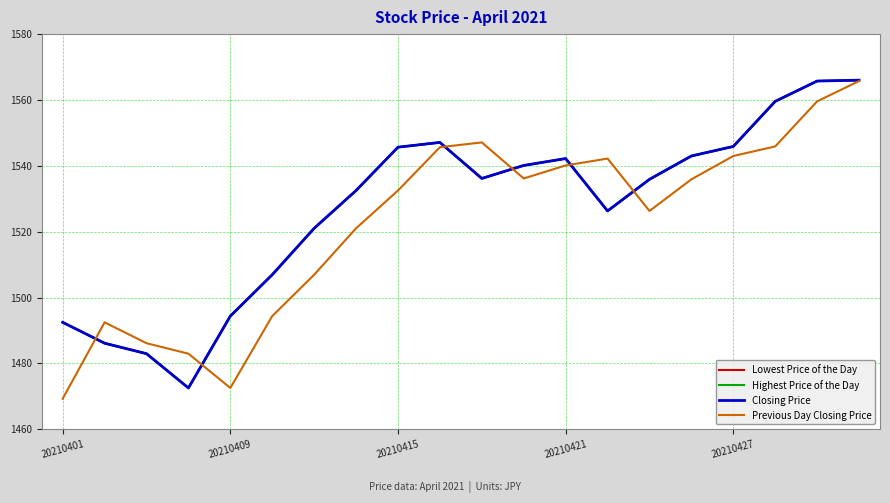

What is the sum of all Closing Price values?

30542.7